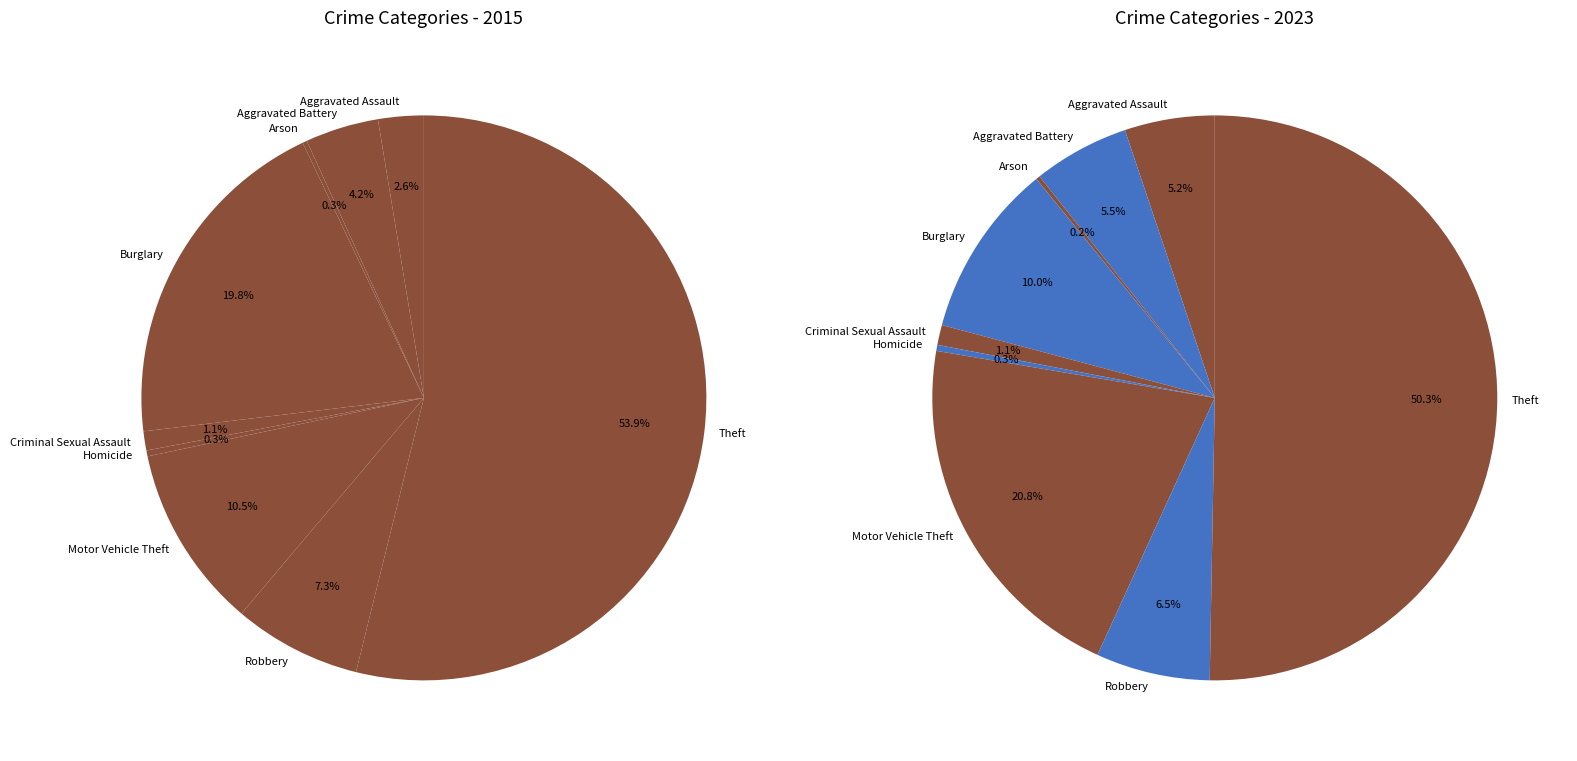

How many segments does this pie chart have?

9